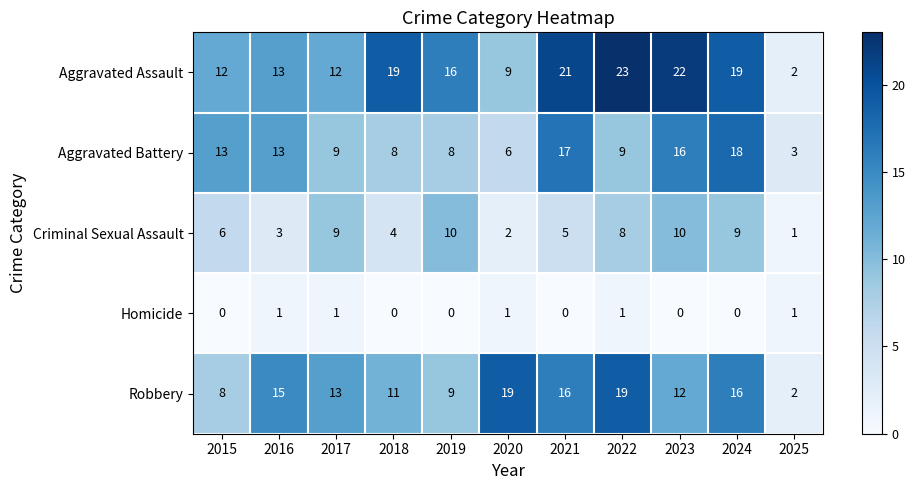

At 2018, list the series in order from smallest to largest.

Homicide, Criminal Sexual Assault, Aggravated Battery, Robbery, Aggravated Assault